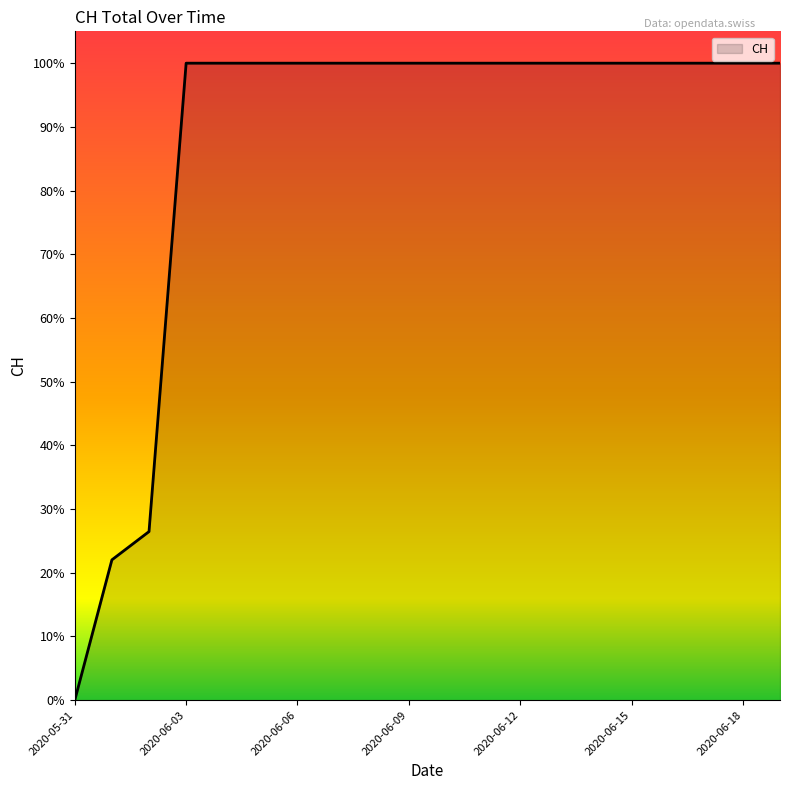

What is the label of the 18th point from the left?

17